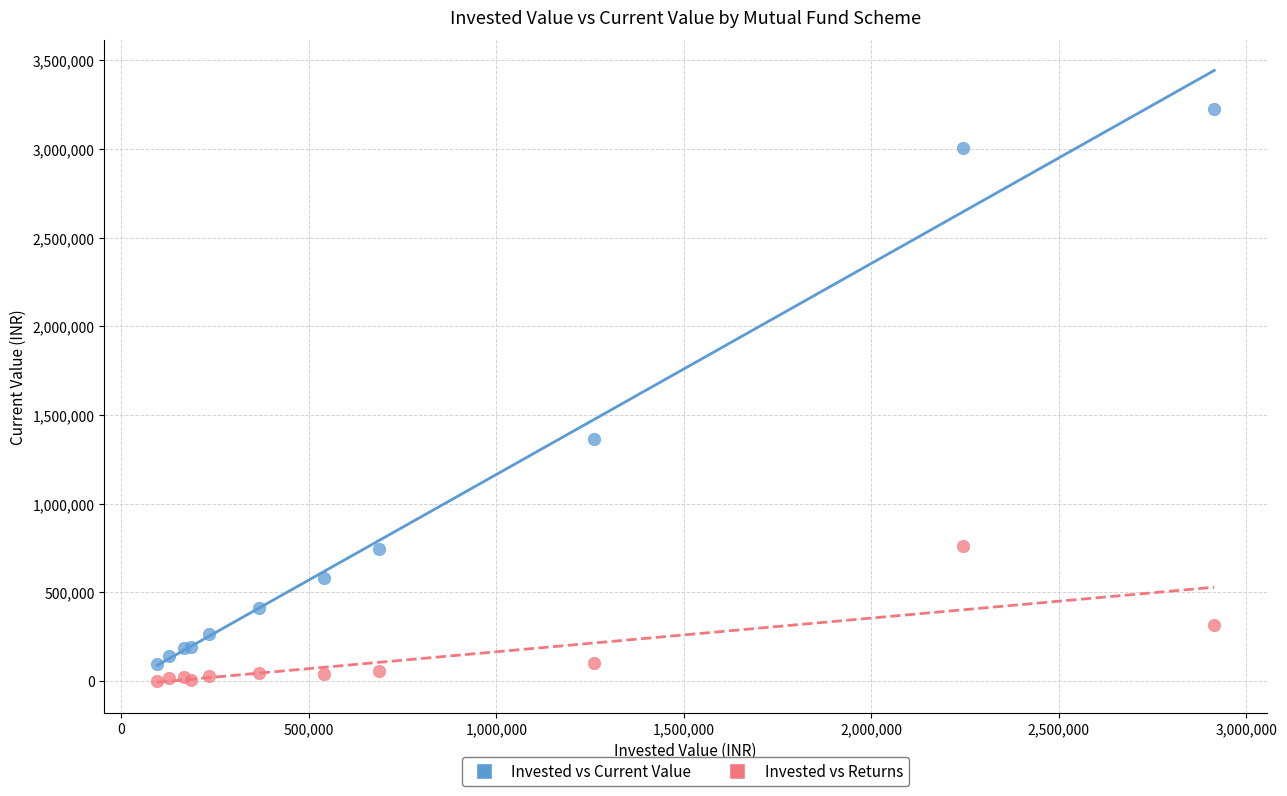

Across all series, what Y value is closest to 1614093?

1362410.9